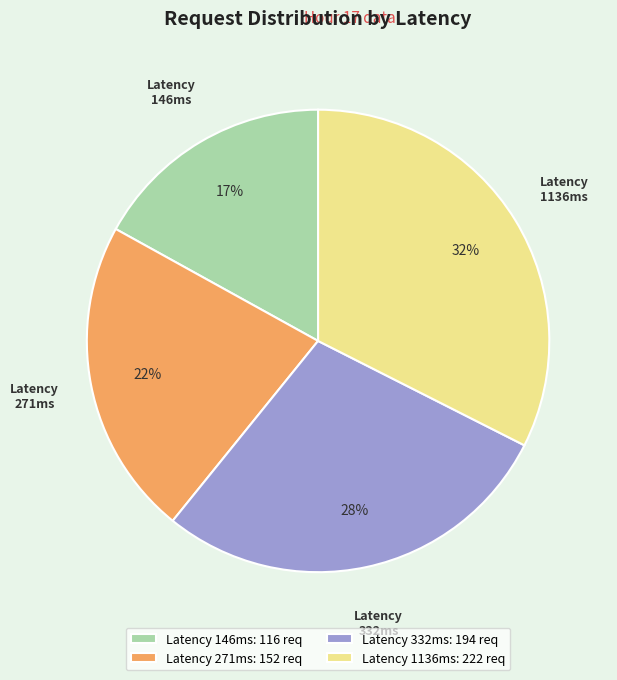

Between Latency 1136ms: 222 req and Latency 146ms: 116 req, which is larger?

Latency 1136ms: 222 req